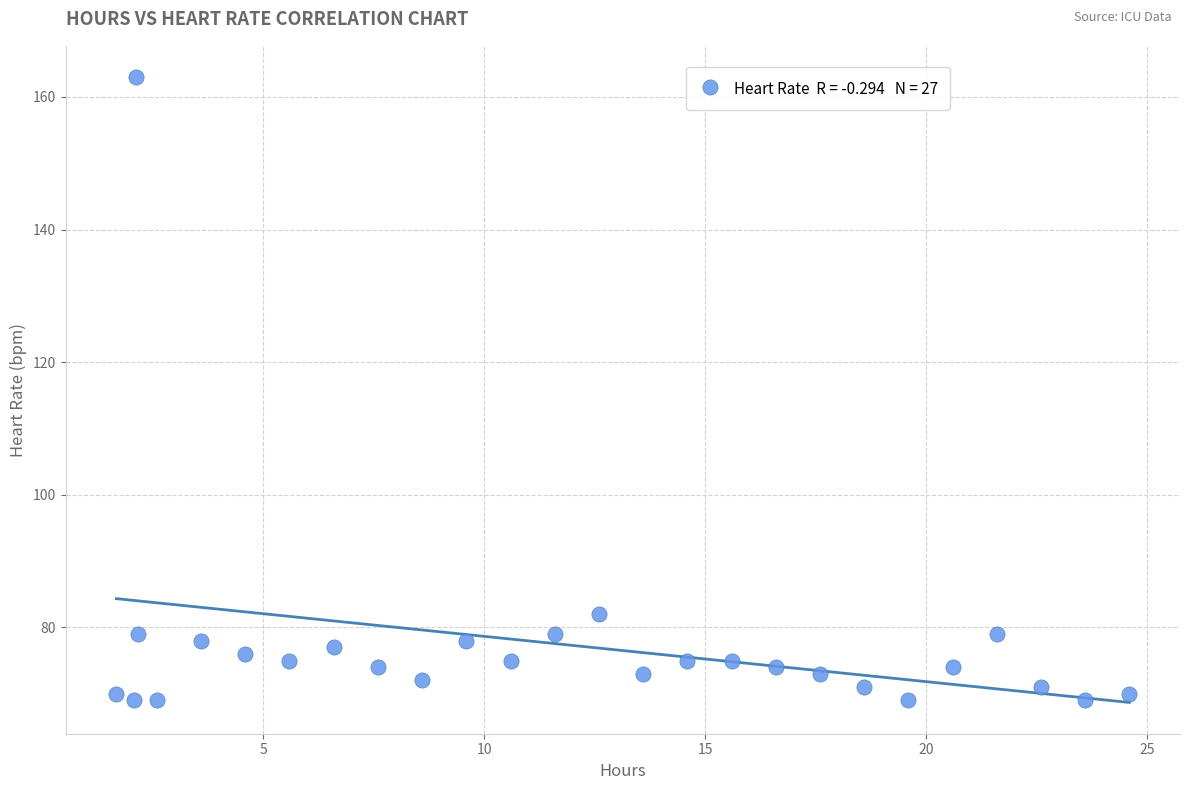

What is the range of Y values (max minus min)?

94